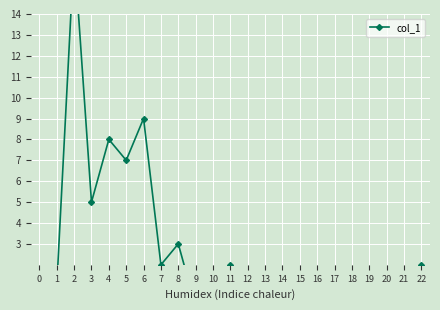

The value at 9 is 0. True or false?

True